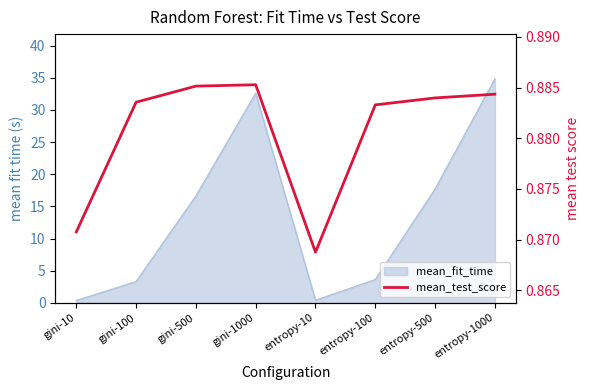

What is the approximate value at gini-1000?

0.9